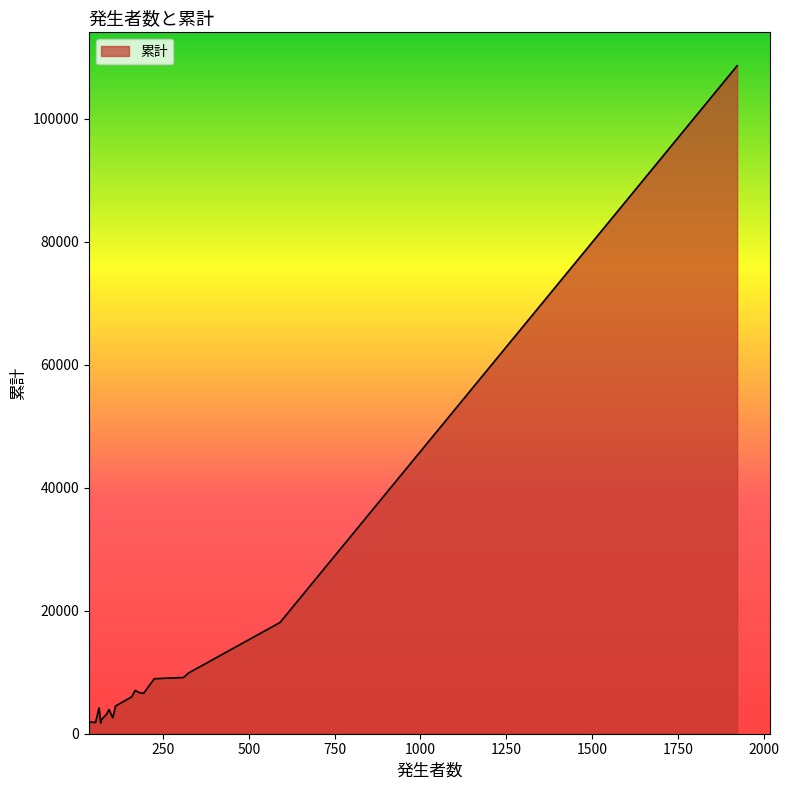

What is the maximum value shown in the chart?

108601